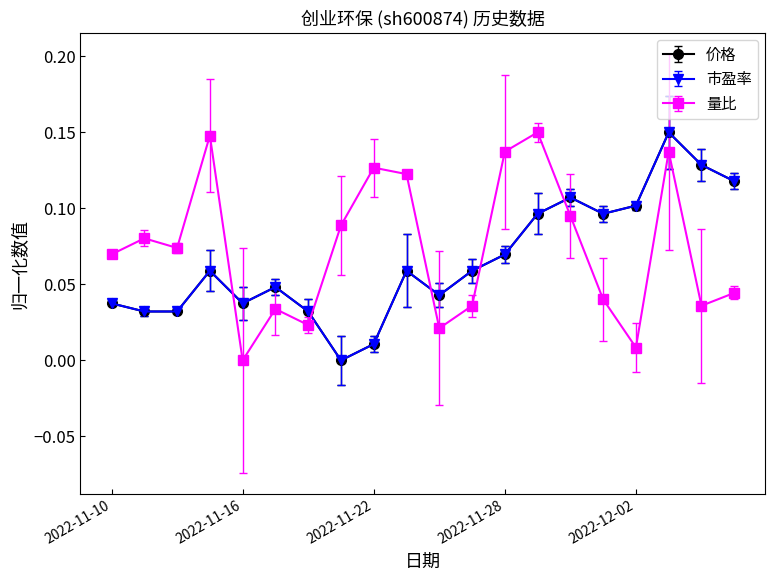

At which category does 市盈率 reach its first local peak?

2022-11-15